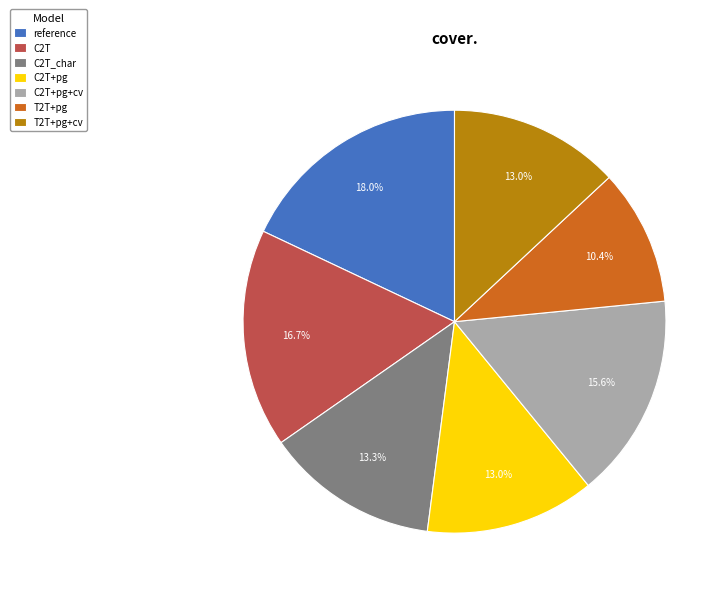

To the nearest percent, what percentage of the pie is C2T_char?

13%